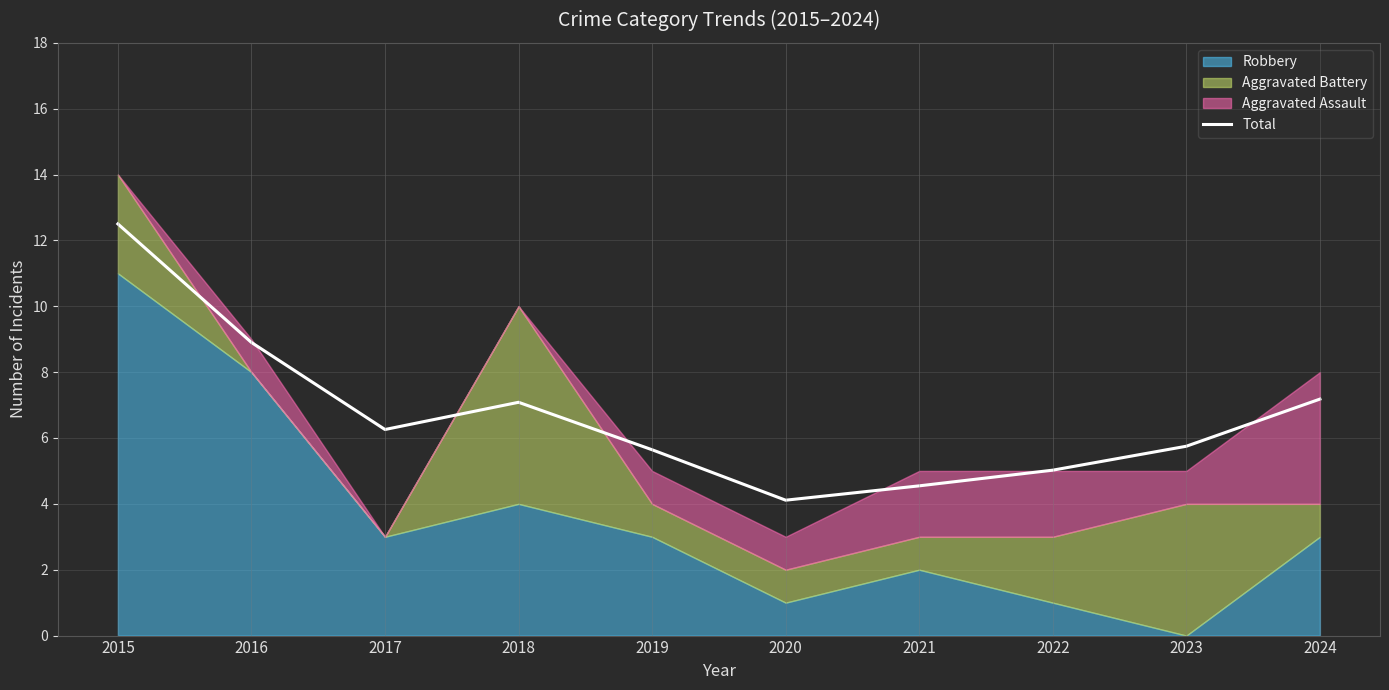

What is the ratio of the value at 2019 to the value at 2016?

0.6